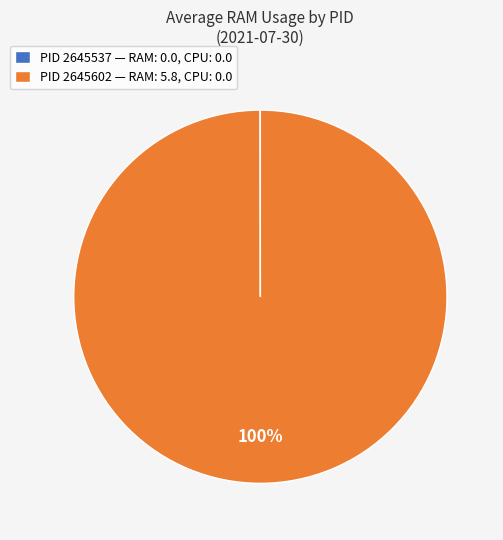

Is it true that PID 2645602 — RAM: 5.8, CPU: 0.0 is 93% of the pie?

False